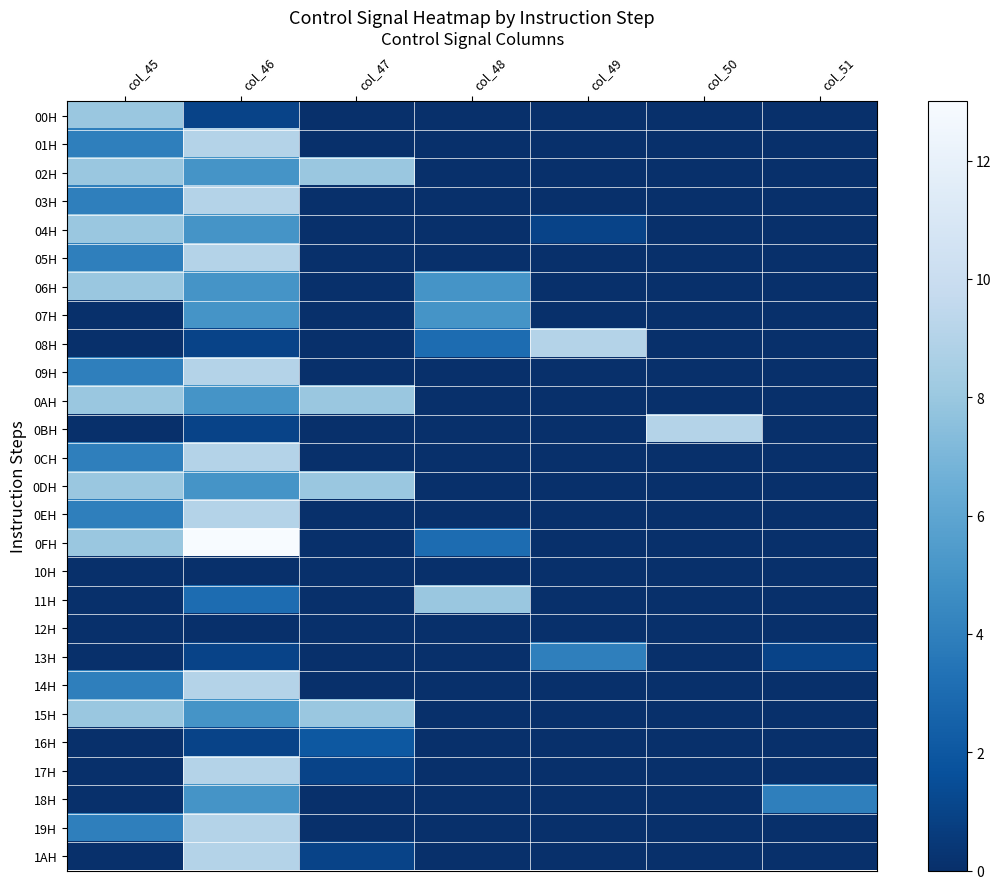

Reading left to right, extract all data points from this chart.

00H: col_45=8	col_46=1	col_47=0	col_48=0	col_49=0	col_50=0	col_51=0
01H: col_45=4	col_46=9	col_47=0	col_48=0	col_49=0	col_50=0	col_51=0
02H: col_45=8	col_46=5	col_47=8	col_48=0	col_49=0	col_50=0	col_51=0
03H: col_45=4	col_46=9	col_47=0	col_48=0	col_49=0	col_50=0	col_51=0
04H: col_45=8	col_46=5	col_47=0	col_48=0	col_49=1	col_50=0	col_51=0
05H: col_45=4	col_46=9	col_47=0	col_48=0	col_49=0	col_50=0	col_51=0
06H: col_45=8	col_46=5	col_47=0	col_48=5	col_49=0	col_50=0	col_51=0
07H: col_45=0	col_46=5	col_47=0	col_48=5	col_49=0	col_50=0	col_51=0
08H: col_45=0	col_46=1	col_47=0	col_48=3	col_49=9	col_50=0	col_51=0
09H: col_45=4	col_46=9	col_47=0	col_48=0	col_49=0	col_50=0	col_51=0
0AH: col_45=8	col_46=5	col_47=8	col_48=0	col_49=0	col_50=0	col_51=0
0BH: col_45=0	col_46=1	col_47=0	col_48=0	col_49=0	col_50=9	col_51=0
0CH: col_45=4	col_46=9	col_47=0	col_48=0	col_49=0	col_50=0	col_51=0
0DH: col_45=8	col_46=5	col_47=8	col_48=0	col_49=0	col_50=0	col_51=0
0EH: col_45=4	col_46=9	col_47=0	col_48=0	col_49=0	col_50=0	col_51=0
0FH: col_45=8	col_46=13	col_47=0	col_48=3	col_49=0	col_50=0	col_51=0
10H: col_45=0	col_46=0	col_47=0	col_48=0	col_49=0	col_50=0	col_51=0
11H: col_45=0	col_46=3	col_47=0	col_48=8	col_49=0	col_50=0	col_51=0
12H: col_45=0	col_46=0	col_47=0	col_48=0	col_49=0	col_50=0	col_51=0
13H: col_45=0	col_46=1	col_47=0	col_48=0	col_49=4	col_50=0	col_51=1
14H: col_45=4	col_46=9	col_47=0	col_48=0	col_49=0	col_50=0	col_51=0
15H: col_45=8	col_46=5	col_47=8	col_48=0	col_49=0	col_50=0	col_51=0
16H: col_45=0	col_46=1	col_47=2	col_48=0	col_49=0	col_50=0	col_51=0
17H: col_45=0	col_46=9	col_47=1	col_48=0	col_49=0	col_50=0	col_51=0
18H: col_45=0	col_46=5	col_47=0	col_48=0	col_49=0	col_50=0	col_51=4
19H: col_45=4	col_46=9	col_47=0	col_48=0	col_49=0	col_50=0	col_51=0
1AH: col_45=0	col_46=9	col_47=1	col_48=0	col_49=0	col_50=0	col_51=0